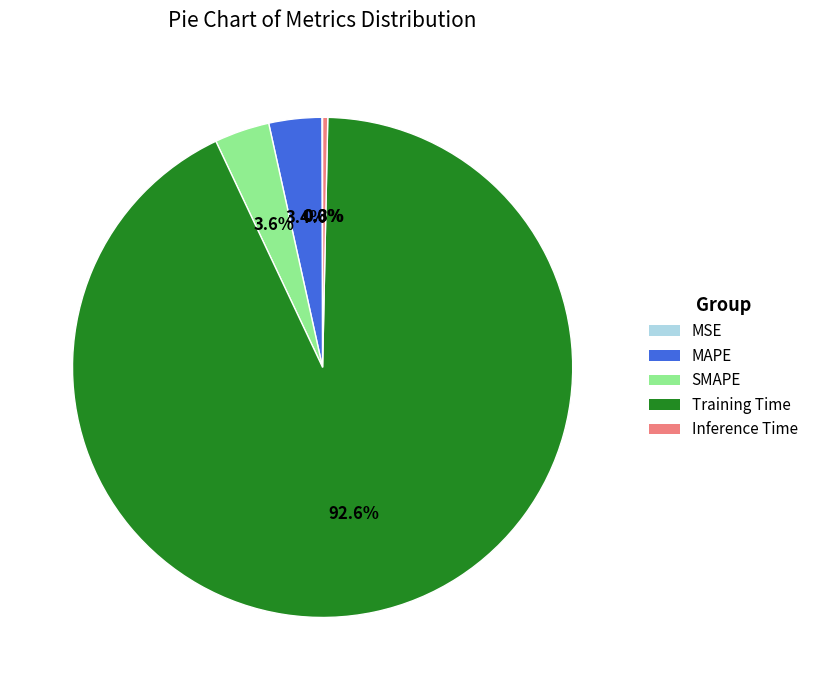

To the nearest percent, what is the difference between the Training Time and MAPE slice percentages?

89%